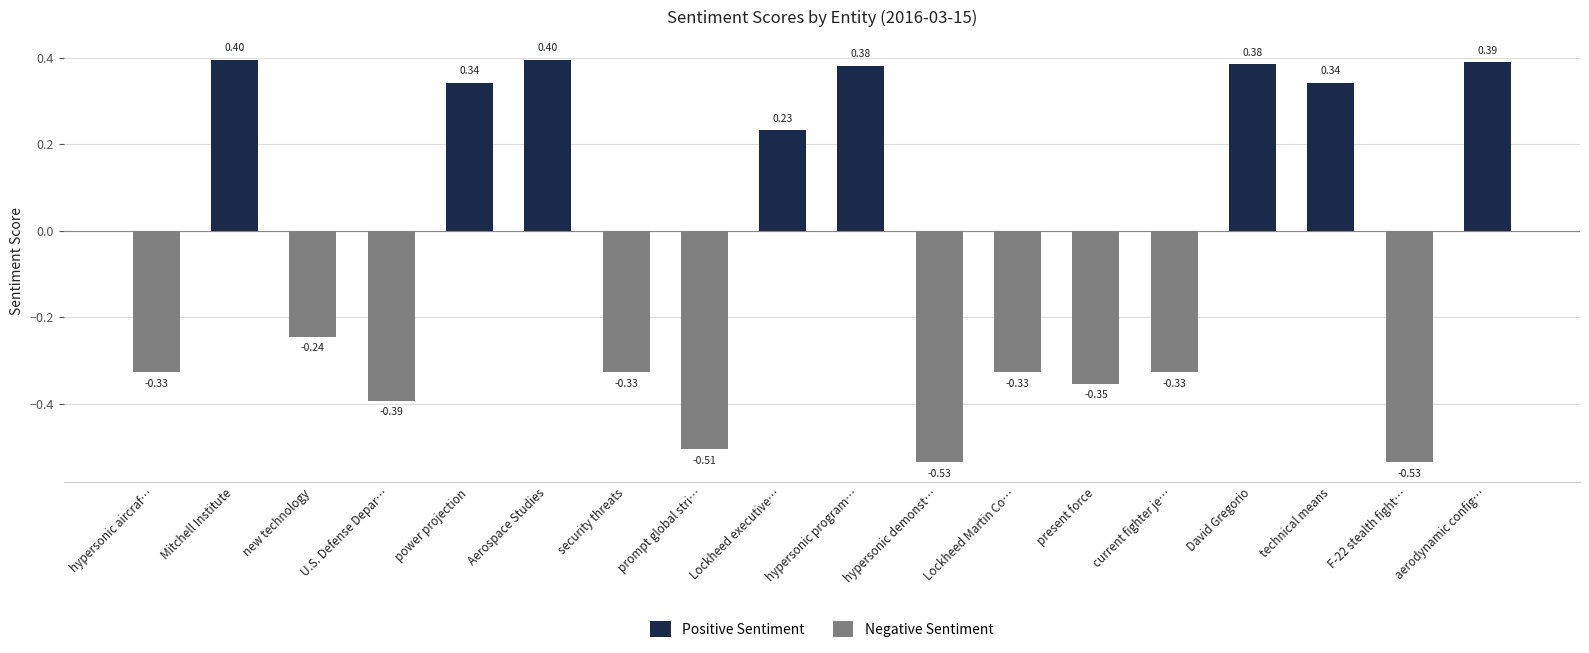

What is the change in value from Aerospace Studies to F-22 stealth fight…?

-0.9